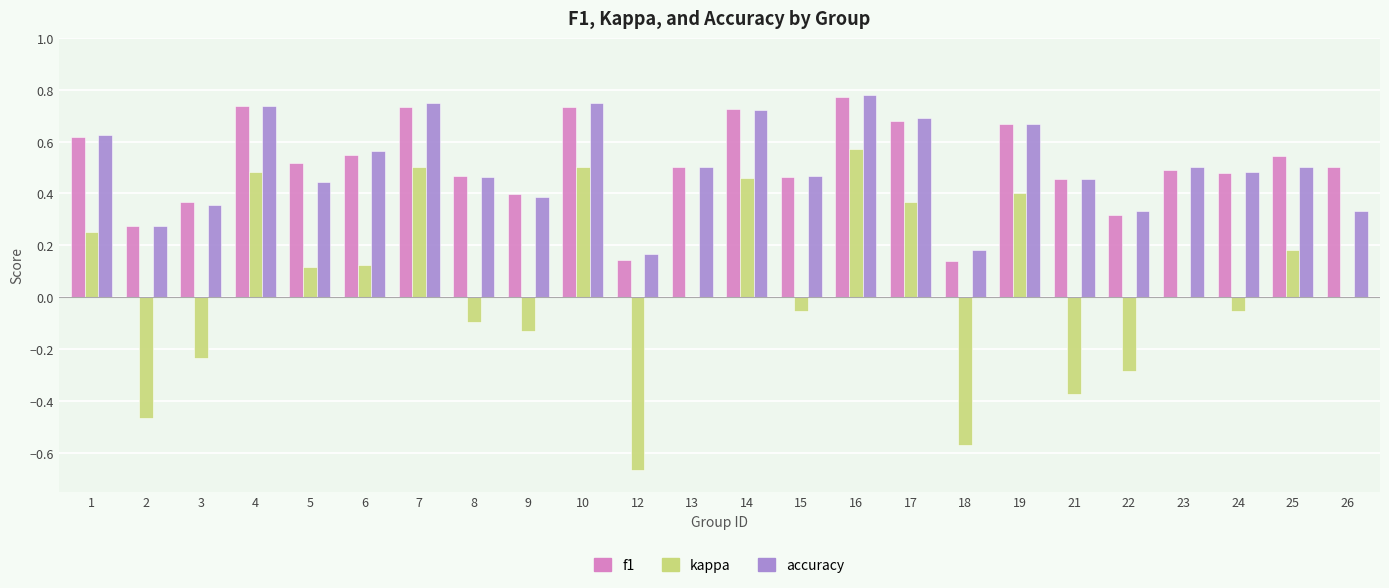

At which category is the sum across all series the highest?

16